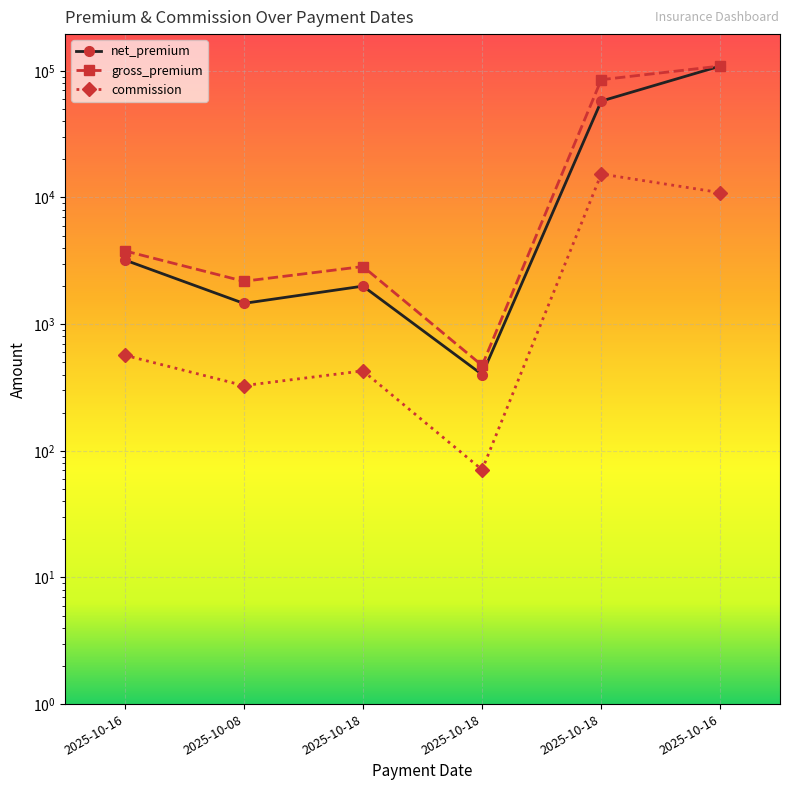

Rank the categories by commission value from lowest to highest.

2025-10-18, 2025-10-08, 2025-10-18, 2025-10-16, 2025-10-16, 2025-10-18